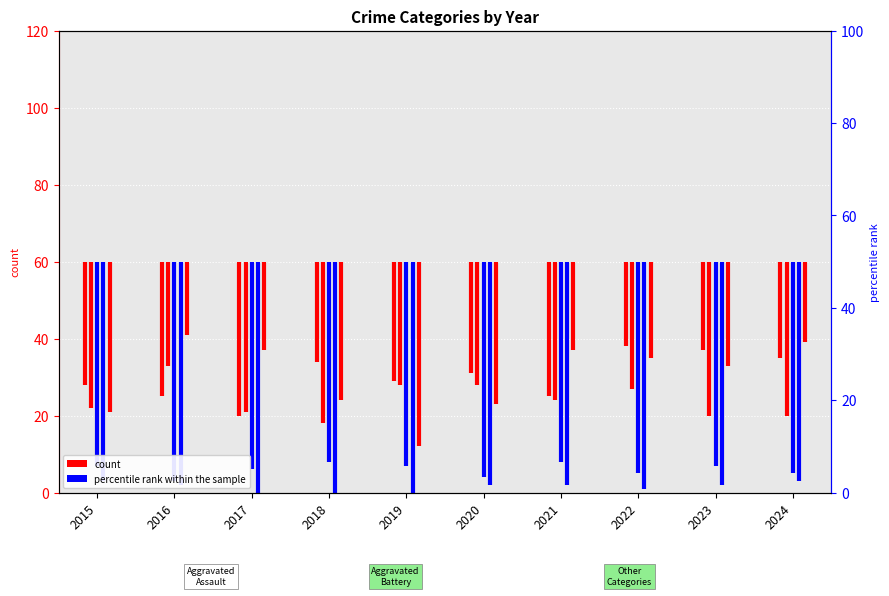

Which has a higher value, 2015 or 2016?

2015